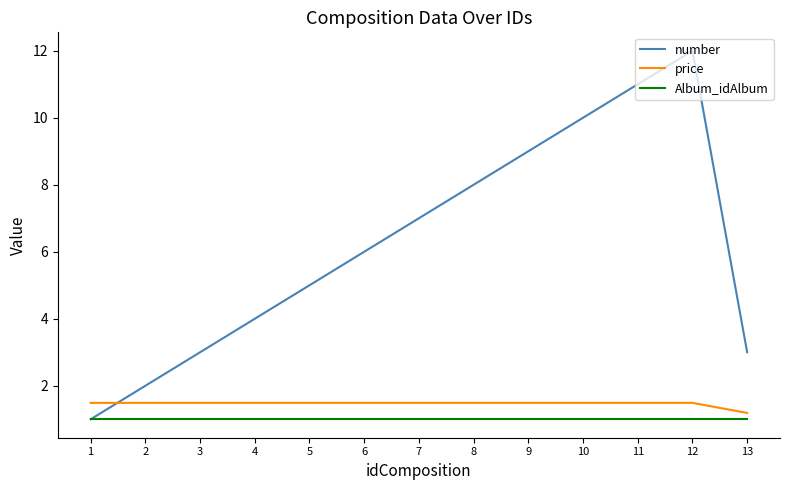

True or false: number and price cross at least once.

True